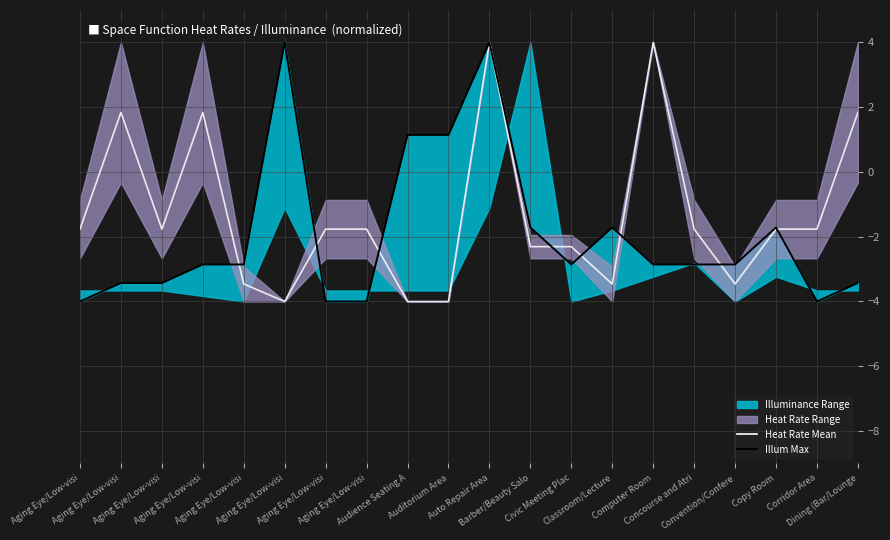

At how many categories does at least one series exceed -2?

17